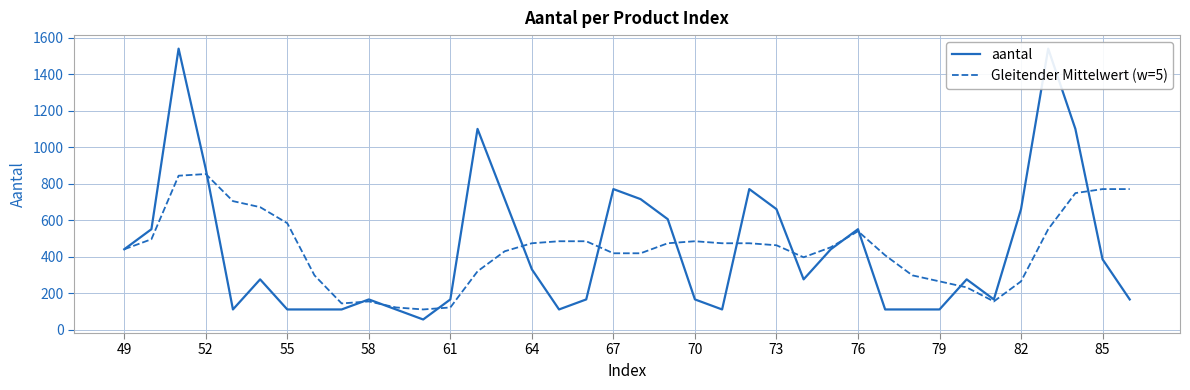

How many lines are shown in the chart?

2